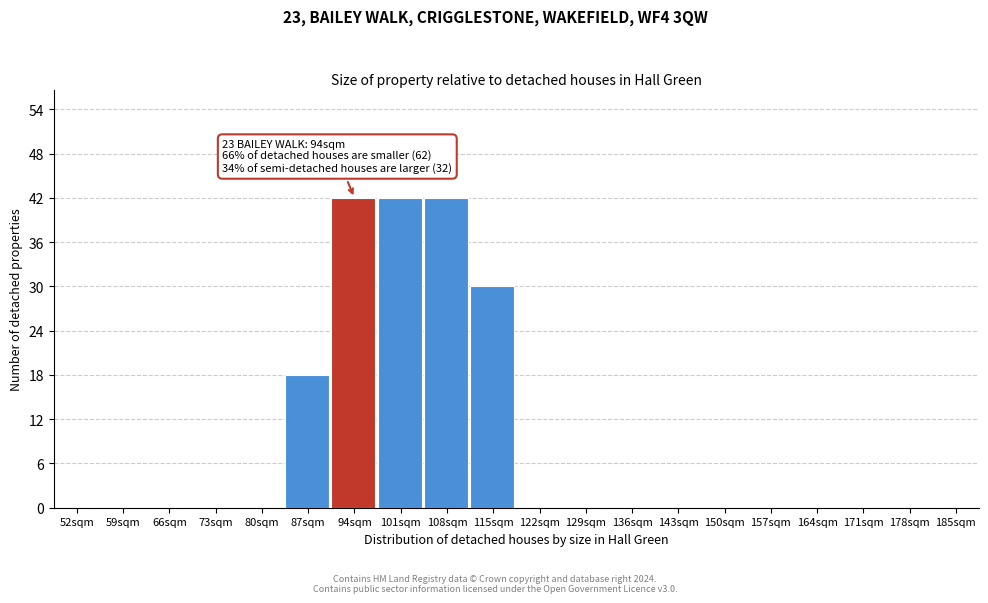

Reading left to right, extract all data points from this chart.

52sqm=0	59sqm=0	66sqm=0	73sqm=0	80sqm=0	87sqm=18	94sqm=42	101sqm=42	108sqm=42	115sqm=30	122sqm=0	129sqm=0	136sqm=0	143sqm=0	150sqm=0	157sqm=0	164sqm=0	171sqm=0	178sqm=0	185sqm=0